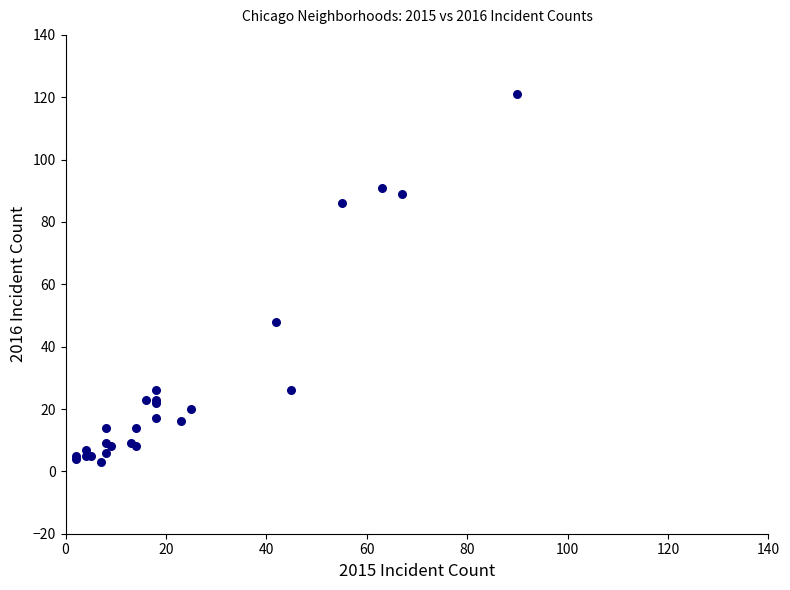

What Y value in the scatter plot is closest to 62?

48